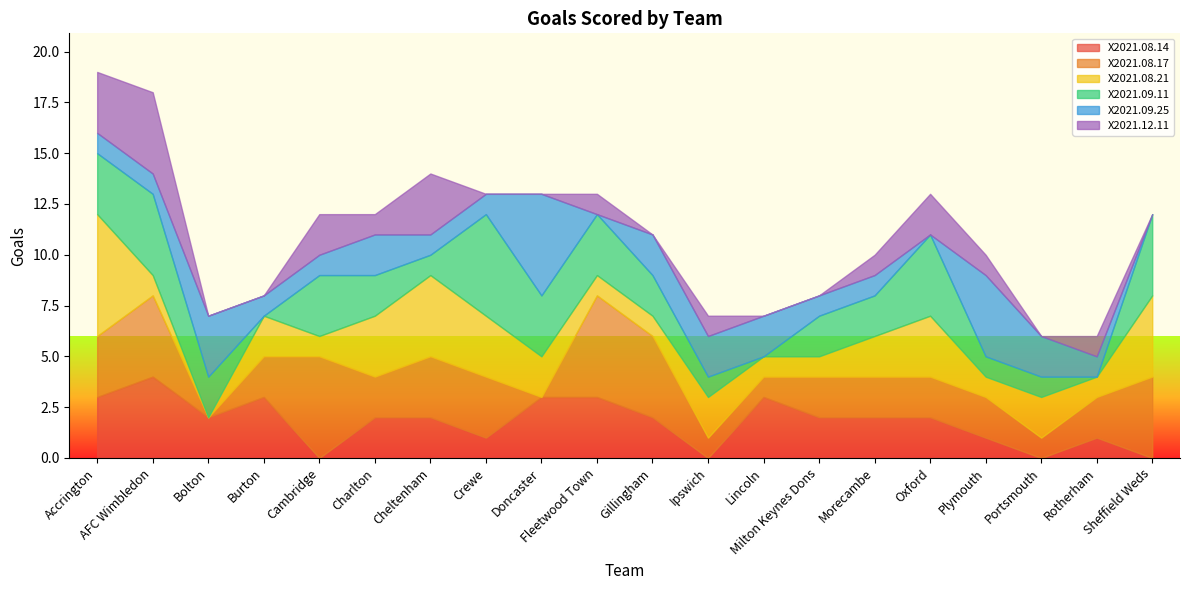

Where is the first local minimum for X2021.09.25?

Fleetwood Town